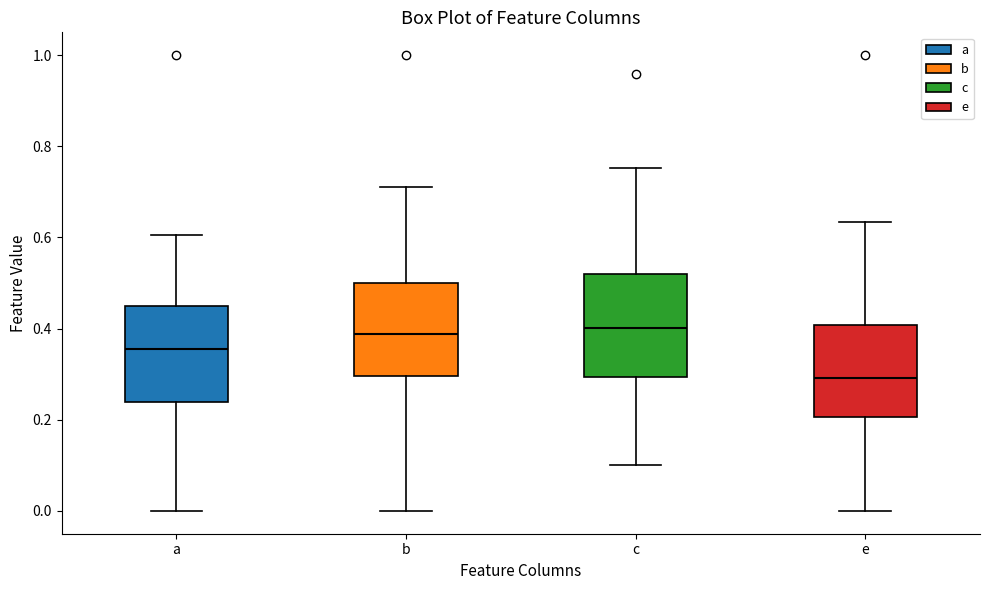

Where is the upper edge of the box for e on the y-axis? The values are not printed on the chart, so give them approximately, as read against the axis.

0.40